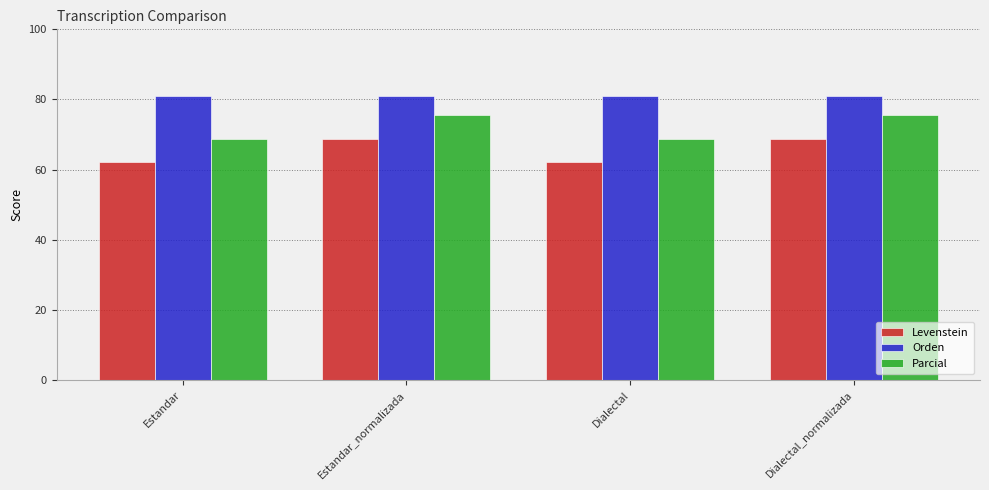

True or false: Levenstein has a value of 26.8 at Estandar.

False